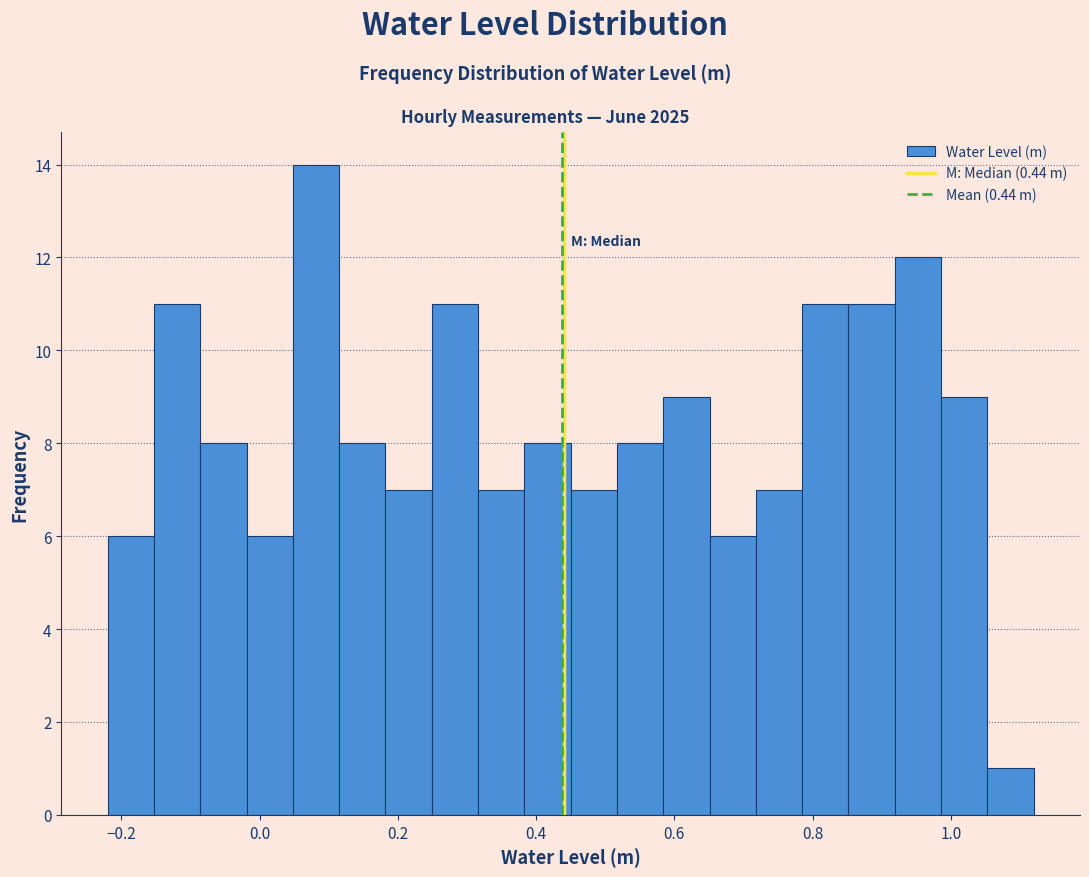

Around what value on the x-axis is the tallest bar? Give the approximate position of its centre, as read against the axis.

0.08